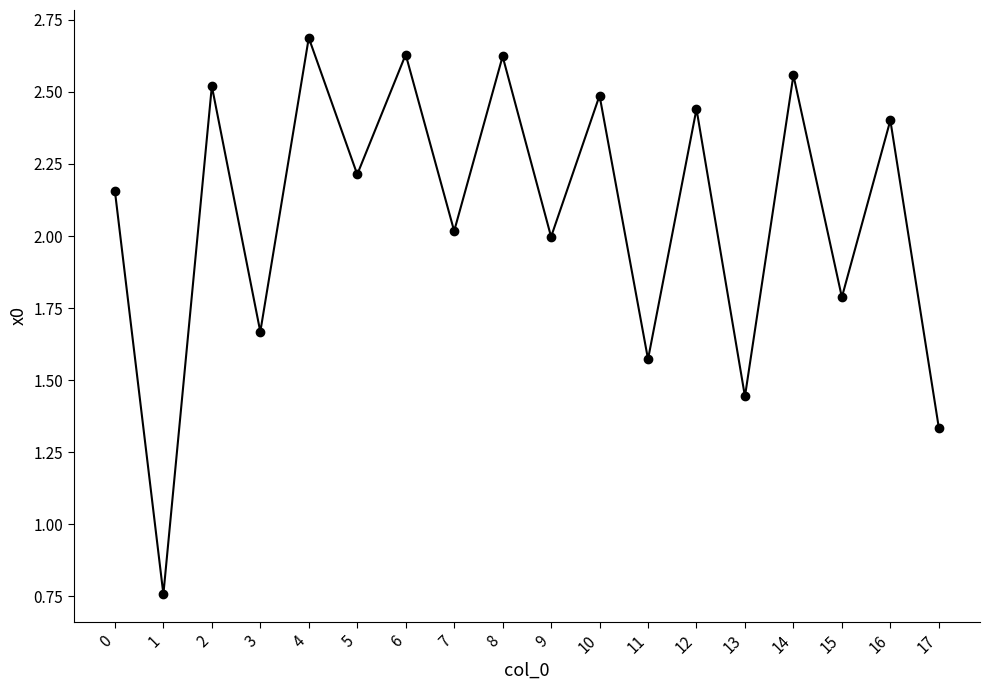

What is the maximum value shown in the chart?

2.7